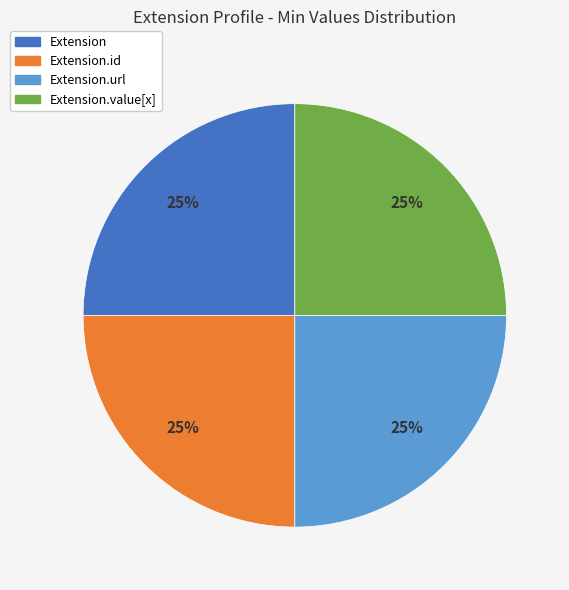

True or false: Extension.value[x] accounts for 1% of the total.

False